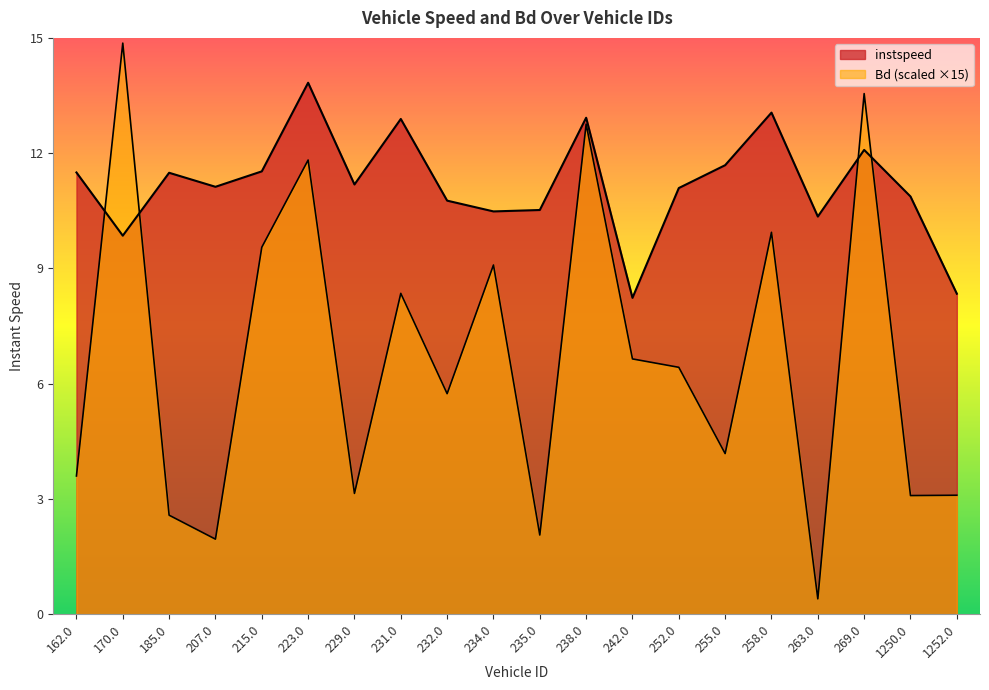

What is the value of the instspeed point at the 14th from the left?

11.1